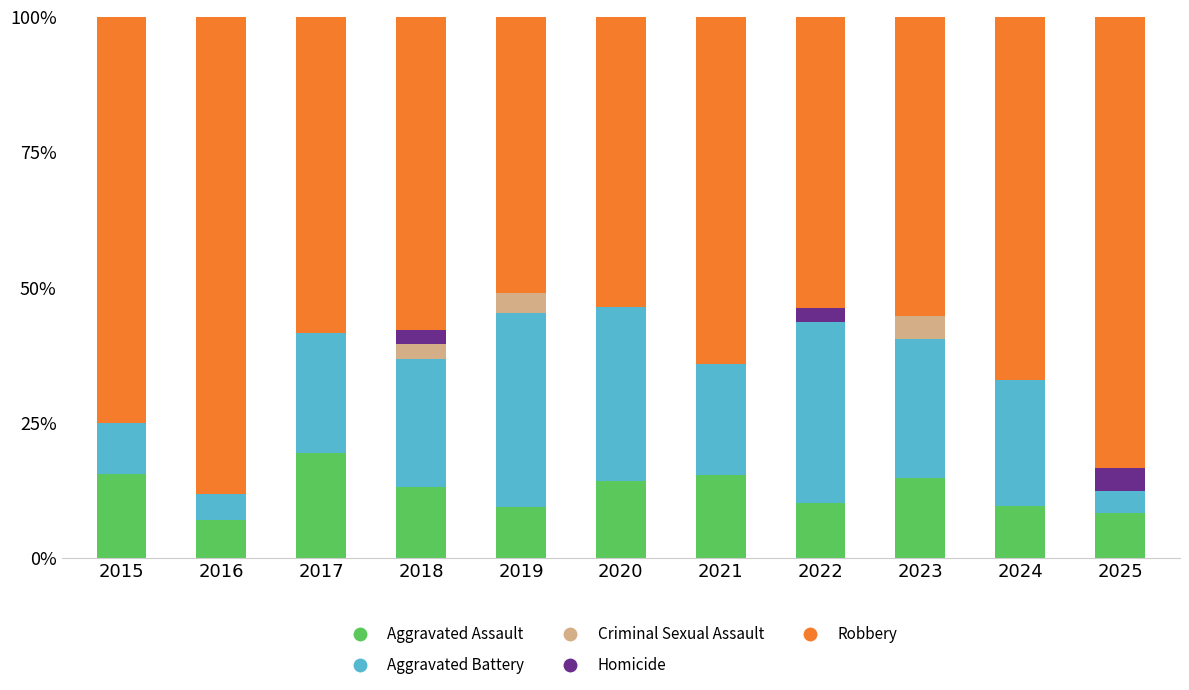

Is it true that Aggravated Assault equals 17.3 at 2022?

False